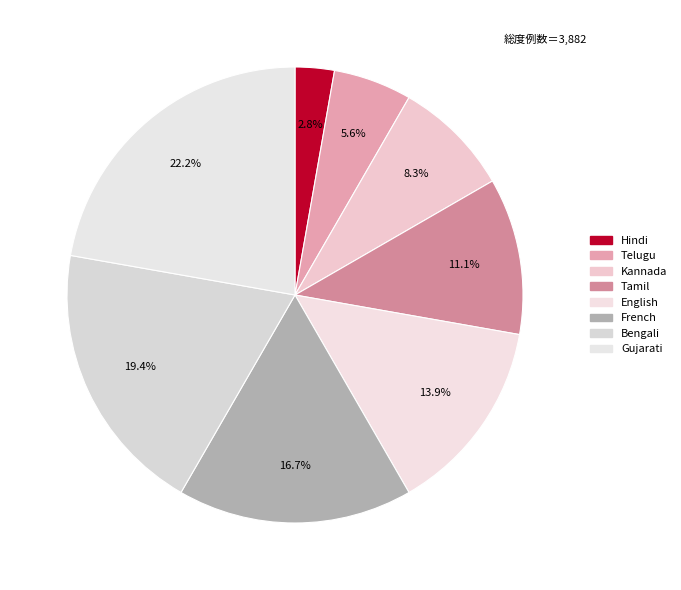

What percentage is the English slice, to the nearest percent?

14%